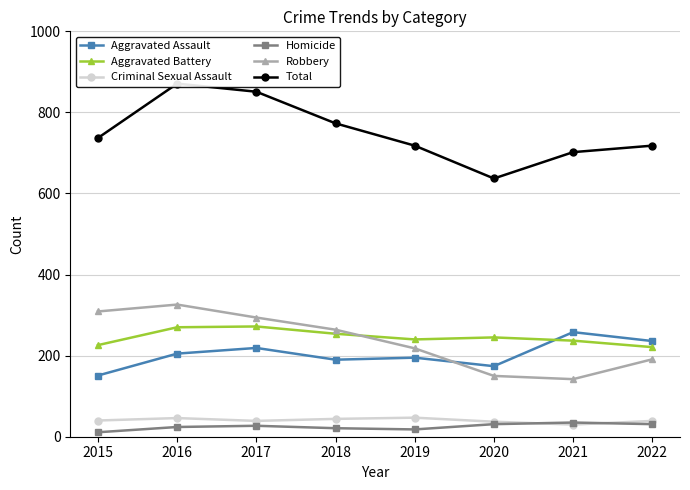

Reading left to right, list all the values displayed in this chart.

Aggravated Assault: 151	205	219	190	195	174	258	236
Aggravated Battery: 226	270	272	254	240	245	237	221
Criminal Sexual Assault: 40	46	39	44	47	37	30	39
Homicide: 11	24	27	21	18	31	35	31
Robbery: 309	326	294	264	218	150	142	191
Total: 737	871	851	773	718	637	702	718